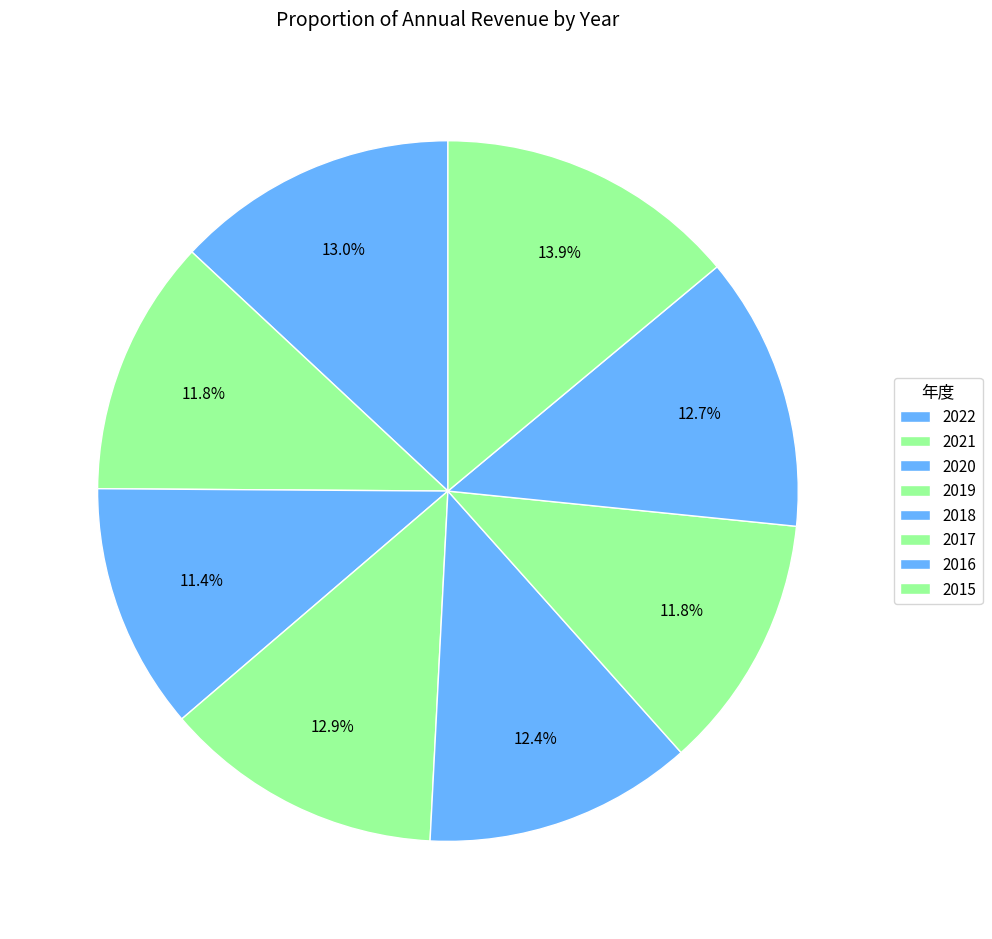

To the nearest percent, what percentage of the pie is 2016?

13%